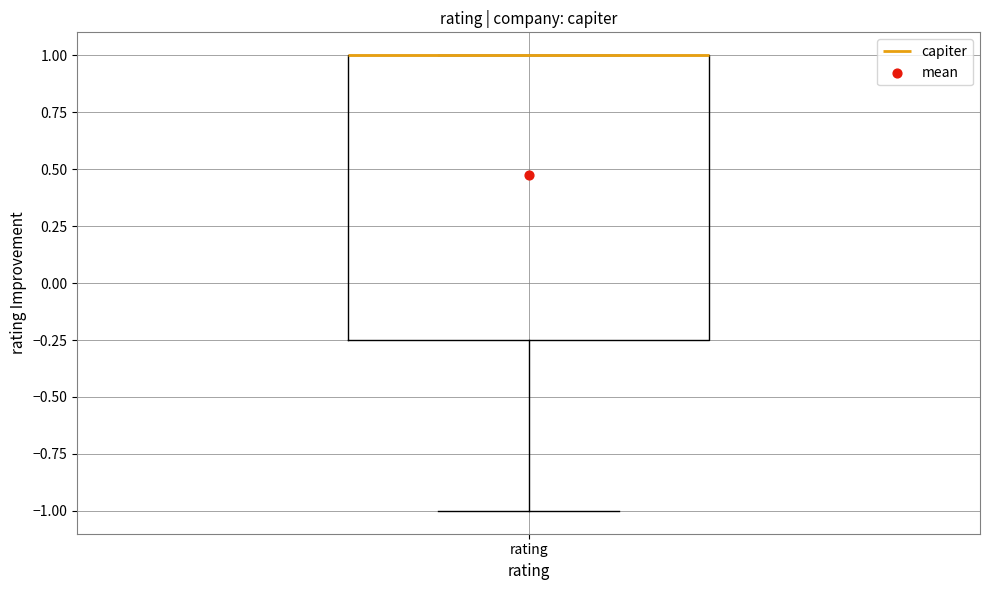

Transcribe this box plot: give where the median line is, the range the box spans, and where the two whiskers end, as read against the y-axis. The values are not printed on the chart, so give them approximately, as read against the axis.

median 1.00 (drawn on the box's upper edge), box -0.25 to 1.00, whiskers -1.00 to 1.00